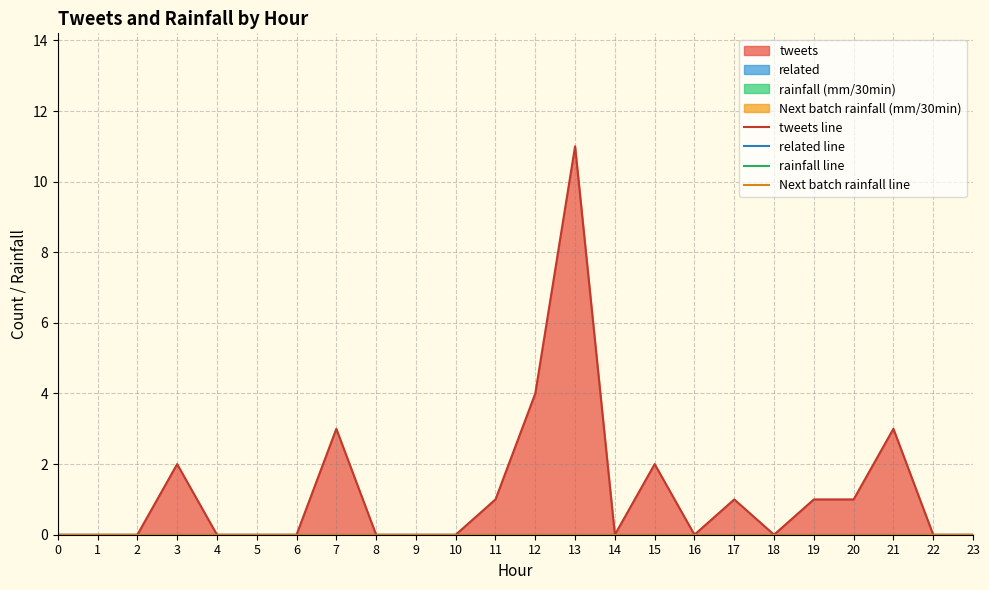

Does the chart have visible grid lines?

Yes